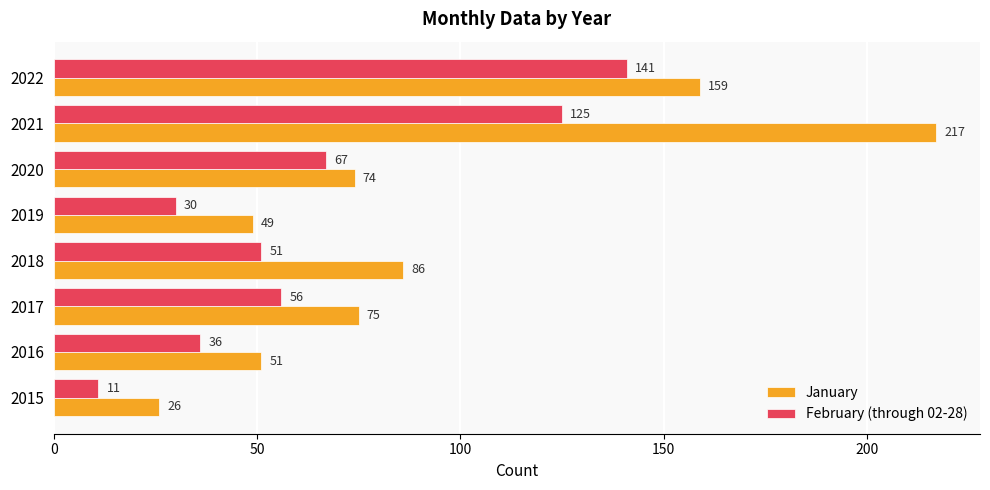

At which label is February (through 02-28) closest to 76?

2020